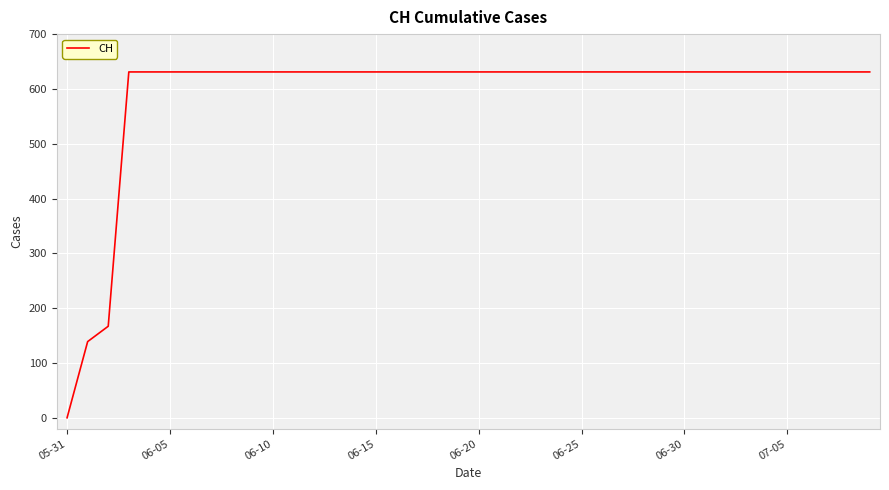

How many positive values are there?

39